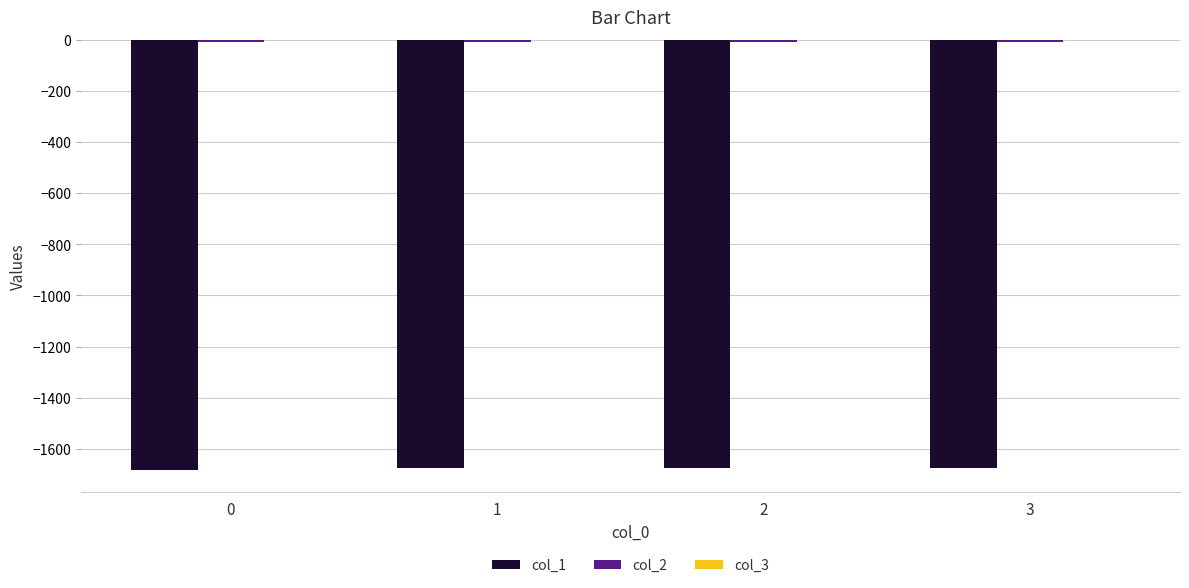

Which series has the widest spread of values?

col_1